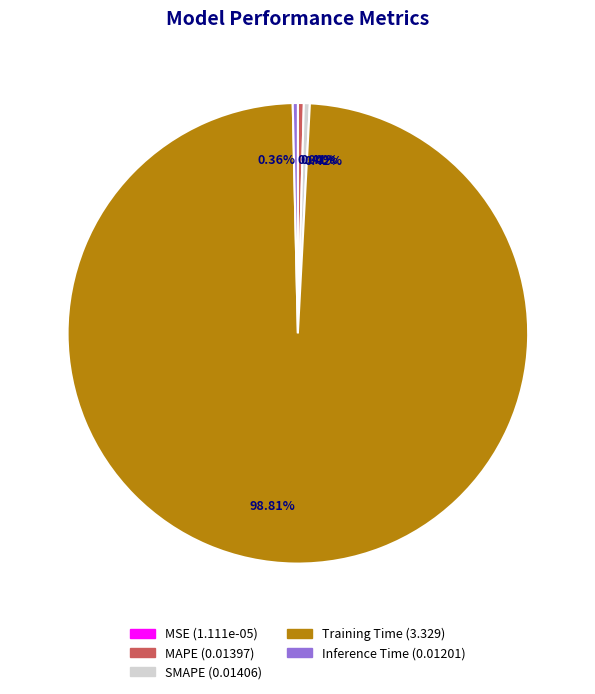

To the nearest percent, what is the average slice percentage?

20%